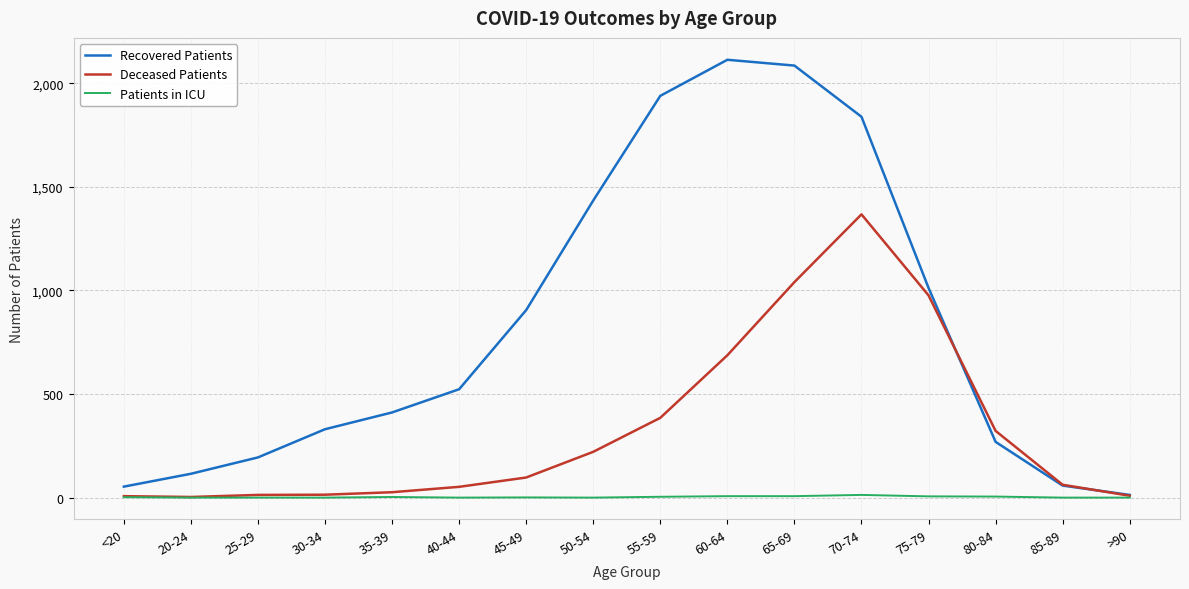

List the series in order of their overall mean, highest first.

Recovered Patients, Deceased Patients, Patients in ICU